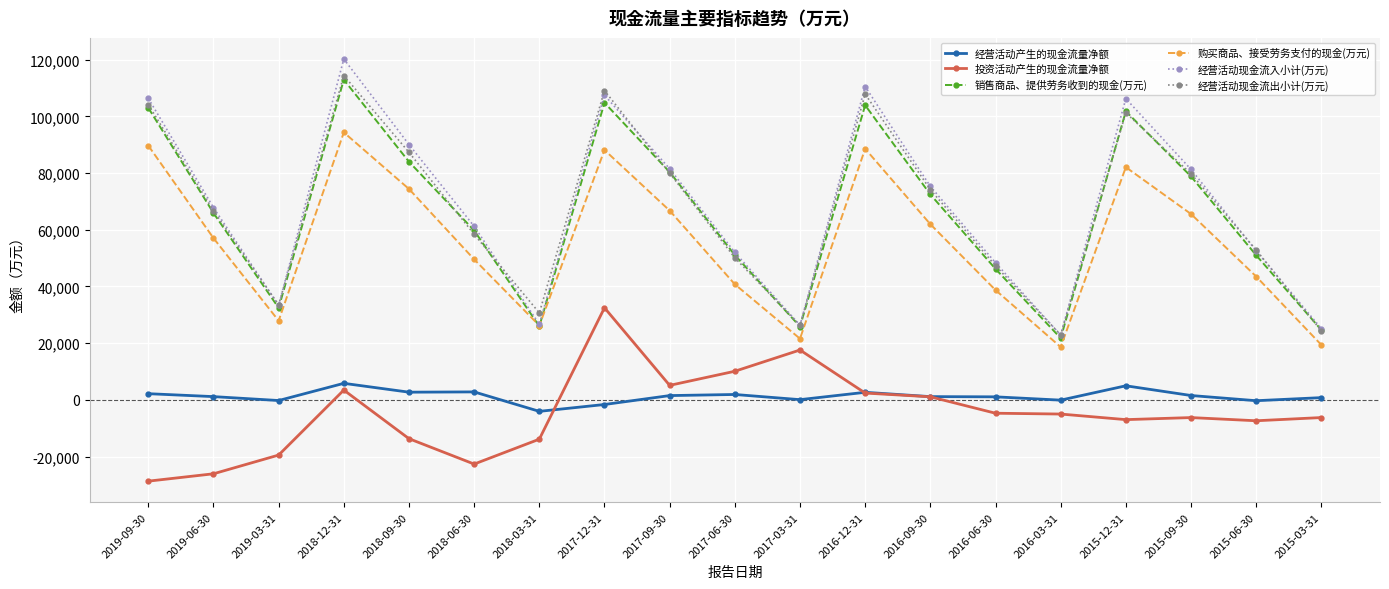

In 经营活动现金流入小计(万元), how many points are higher than both neighbors (excluding endpoints)?

4